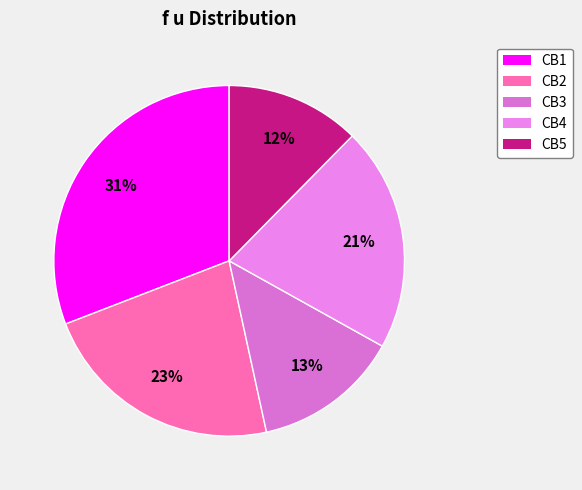

To the nearest percent, what portion does CB2 represent?

23%